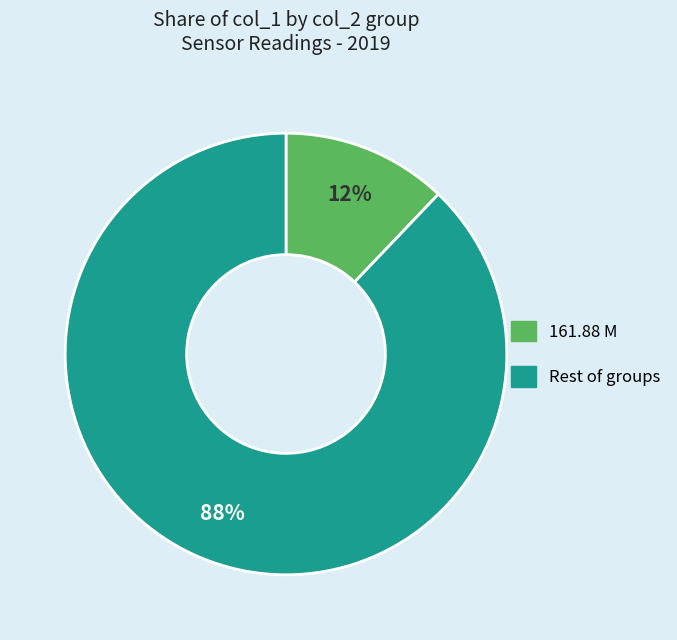

Does any single category account for the majority?

Yes